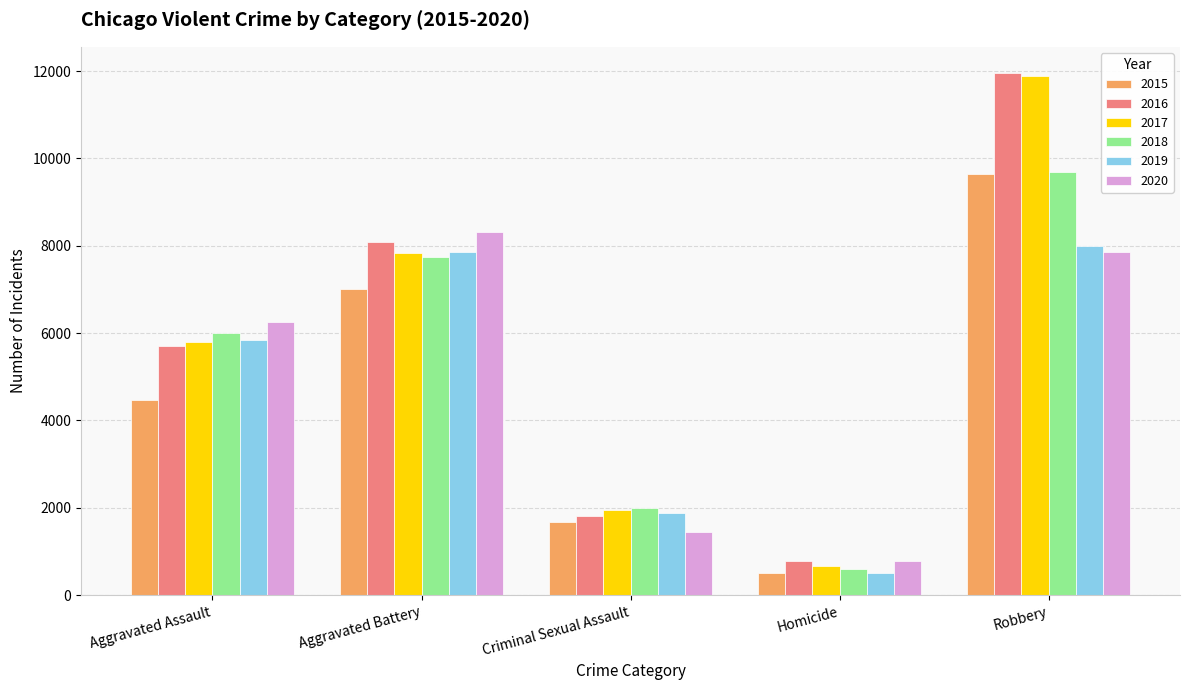

True or false: 2017 has a value of 1951 at Criminal Sexual Assault.

True